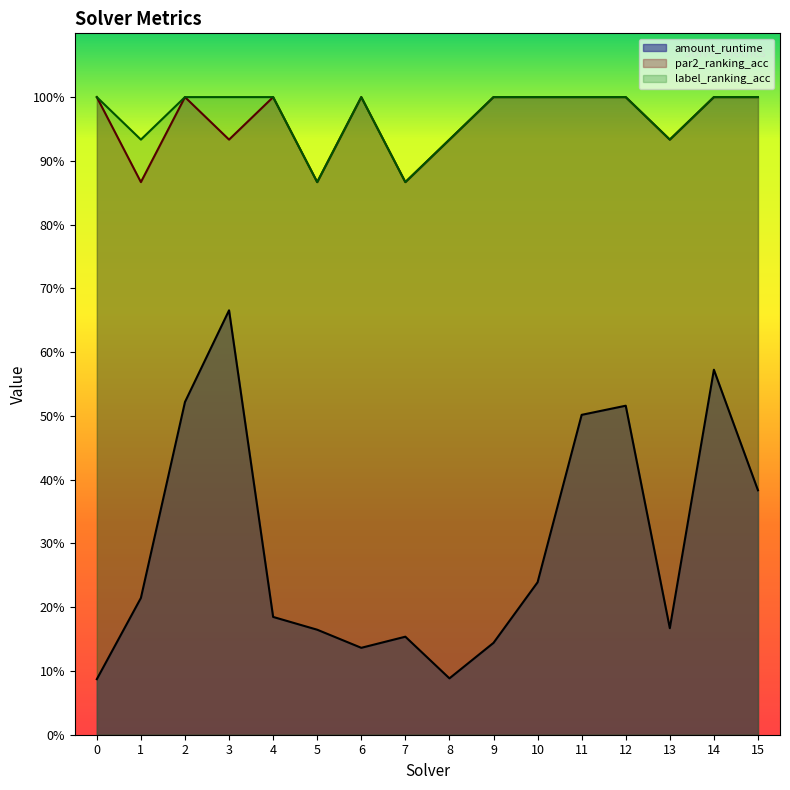

What is the value of the amount_runtime point at the 13th from the left?

0.5